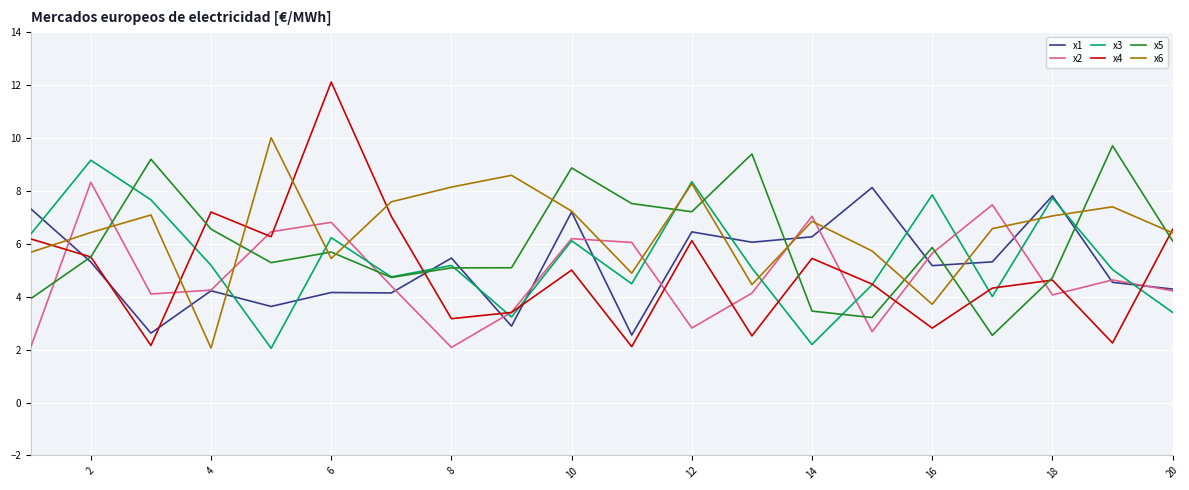

How many interior local valleys does the x4 series have?

7